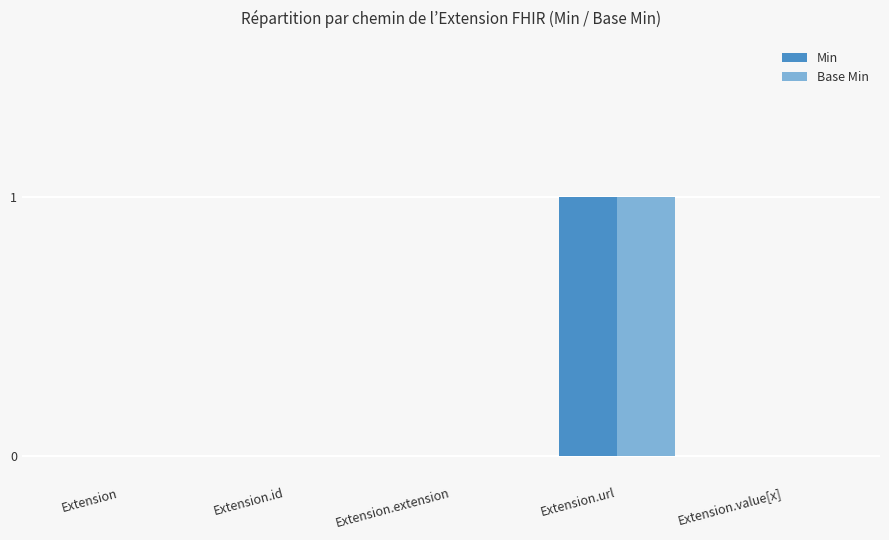

Are the bars grouped side by side (vs. stacked)?

Yes